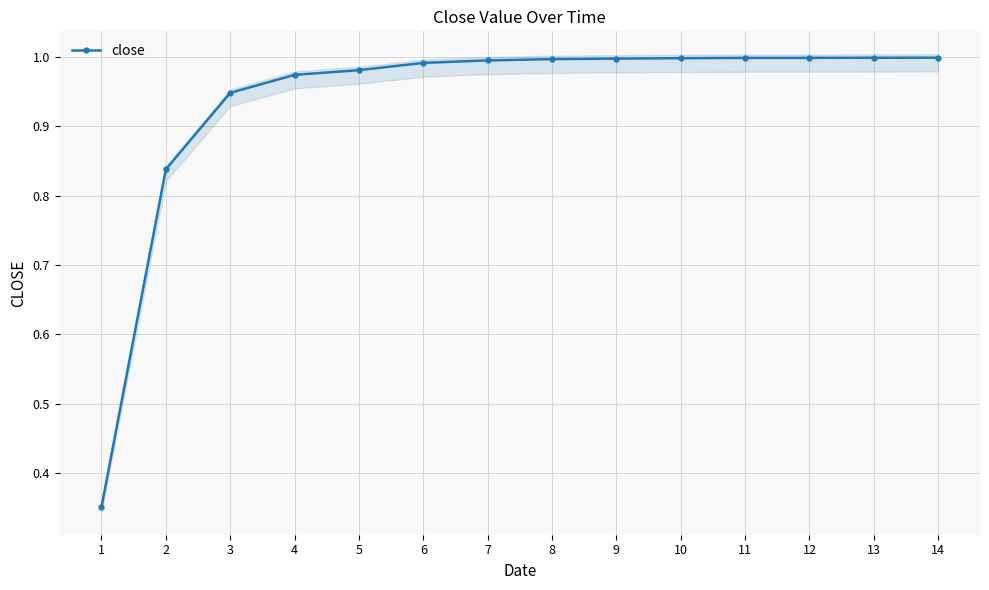

What is the difference between the values at 2 and 4?

0.1